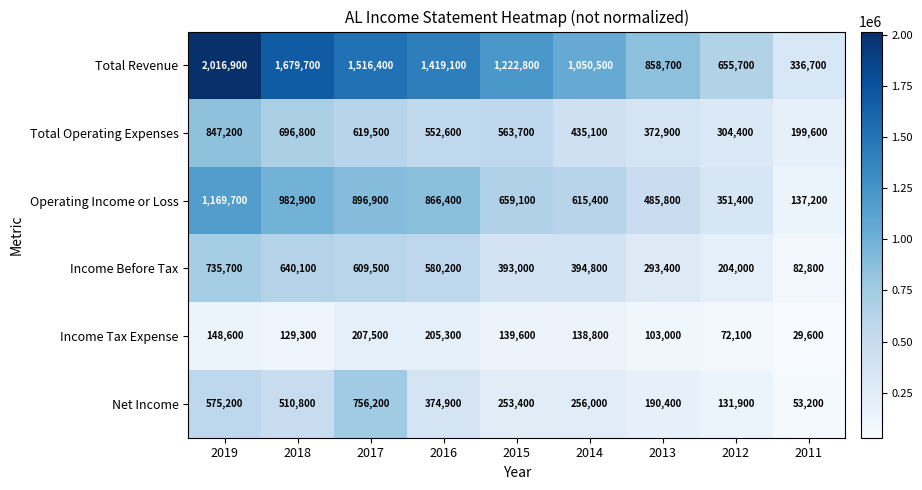

Which series has the largest total across all categories?

Total Revenue